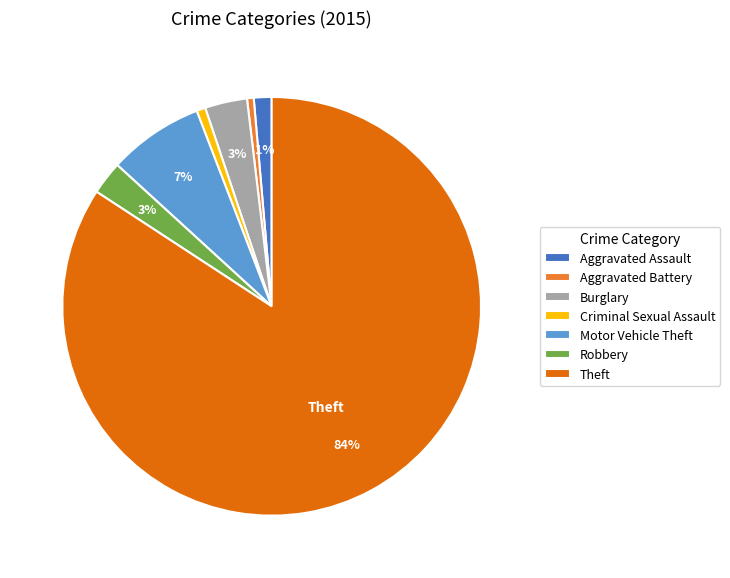

Do Aggravated Battery and Theft together represent more than half of the pie?

Yes